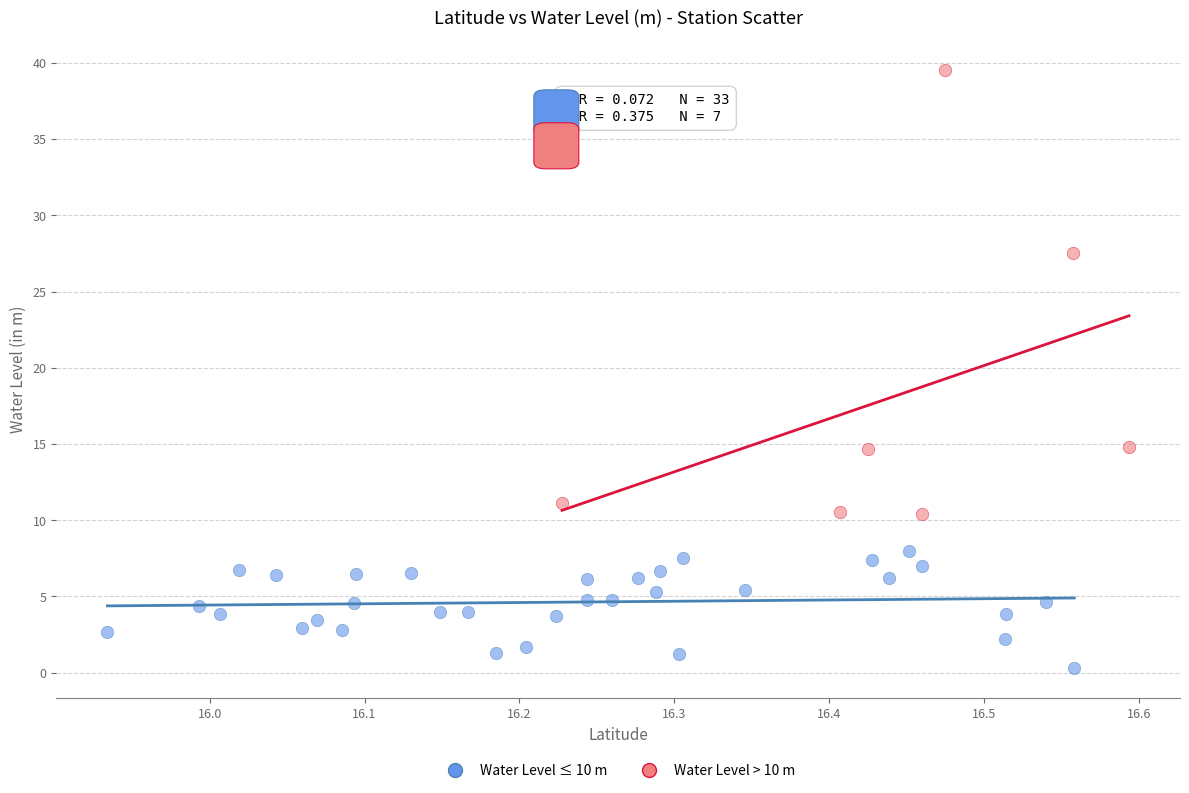

Which series reaches the minimum Y coordinate?

Water Level ≤ 10 m